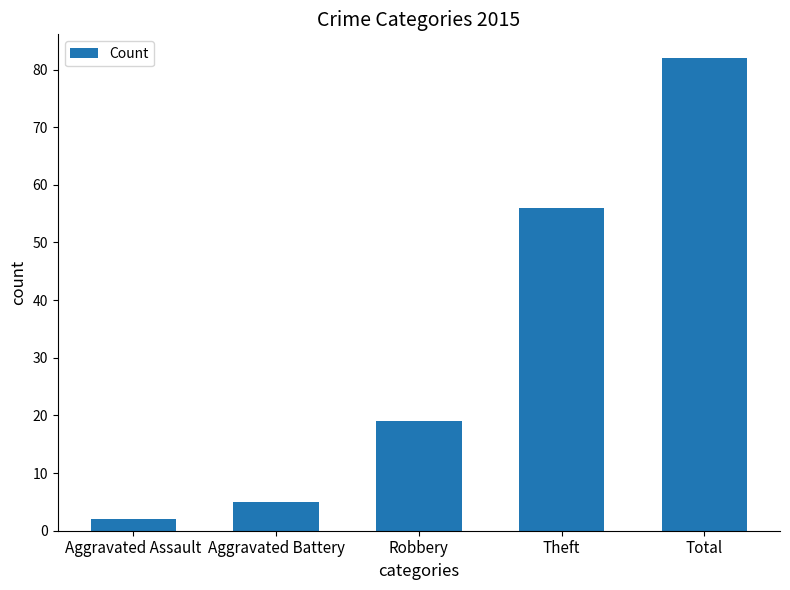

What is the smallest value displayed?

2